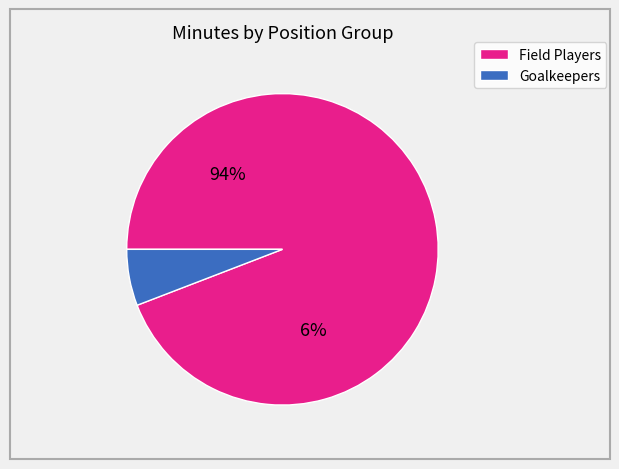

Does 20 represent more than half of the total?

No